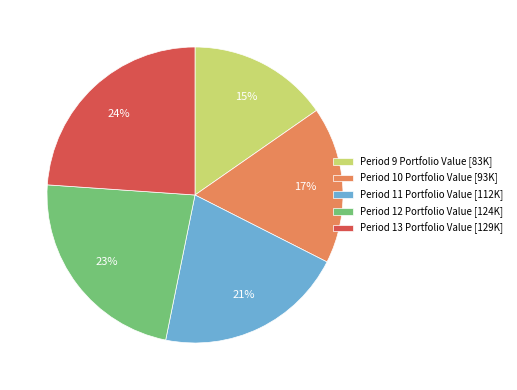

Rank the categories by value from highest to lowest.

Period 13 Portfolio Value [129K], Period 12 Portfolio Value [124K], Period 11 Portfolio Value [112K], Period 10 Portfolio Value [93K], Period 9 Portfolio Value [83K]